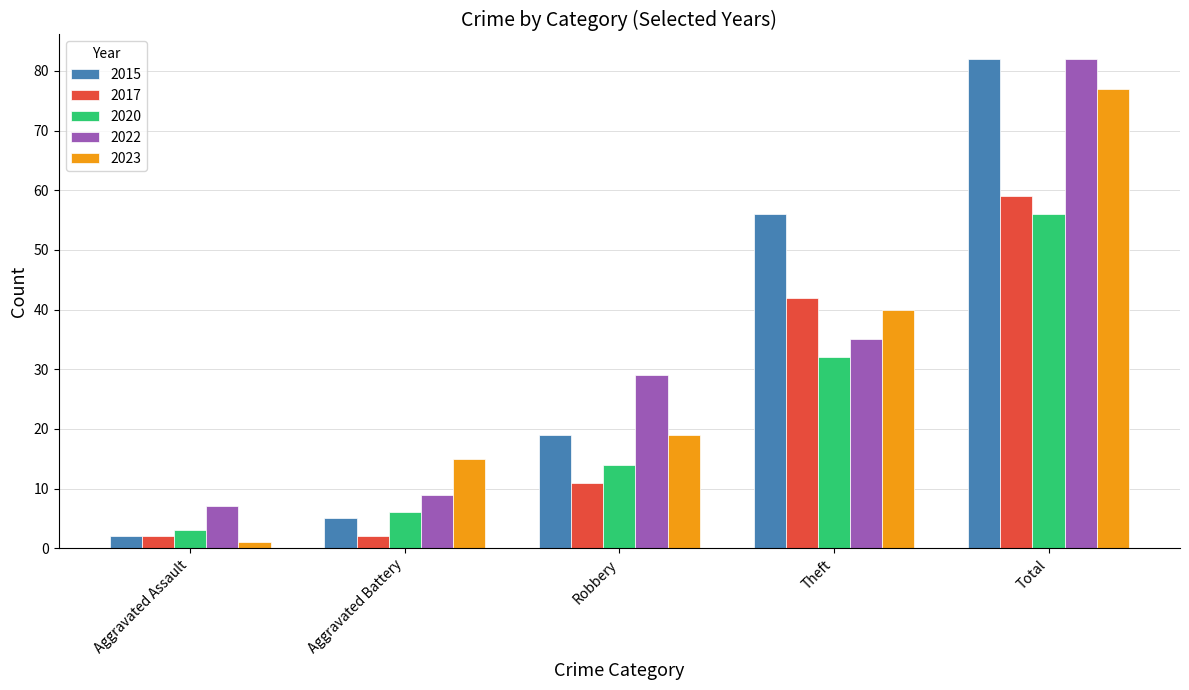

Is it true that 2023 equals 12 at Theft?

False